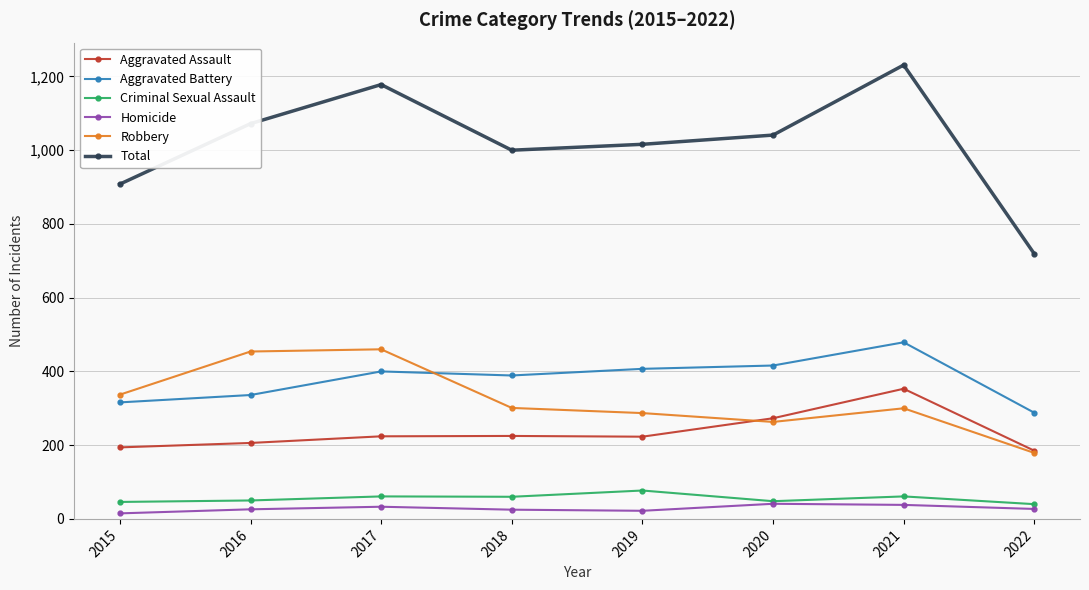

What value does the Total series have at 2021, to the nearest 100?

1200